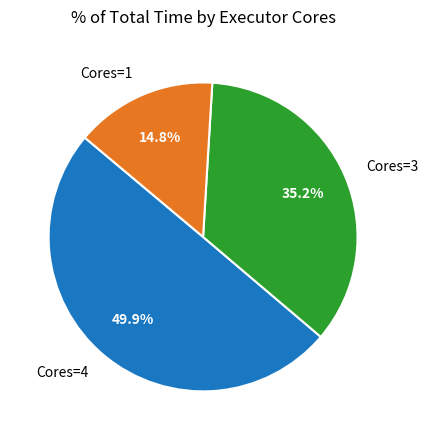

Between Cores=3 and Cores=4, which is larger?

Cores=4